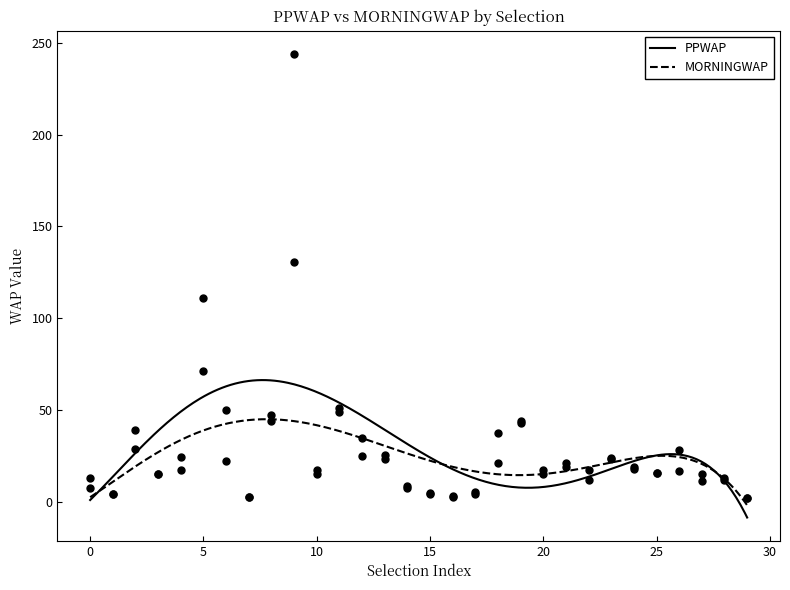

What is the lowest value of the PPWAP series?

-8.6